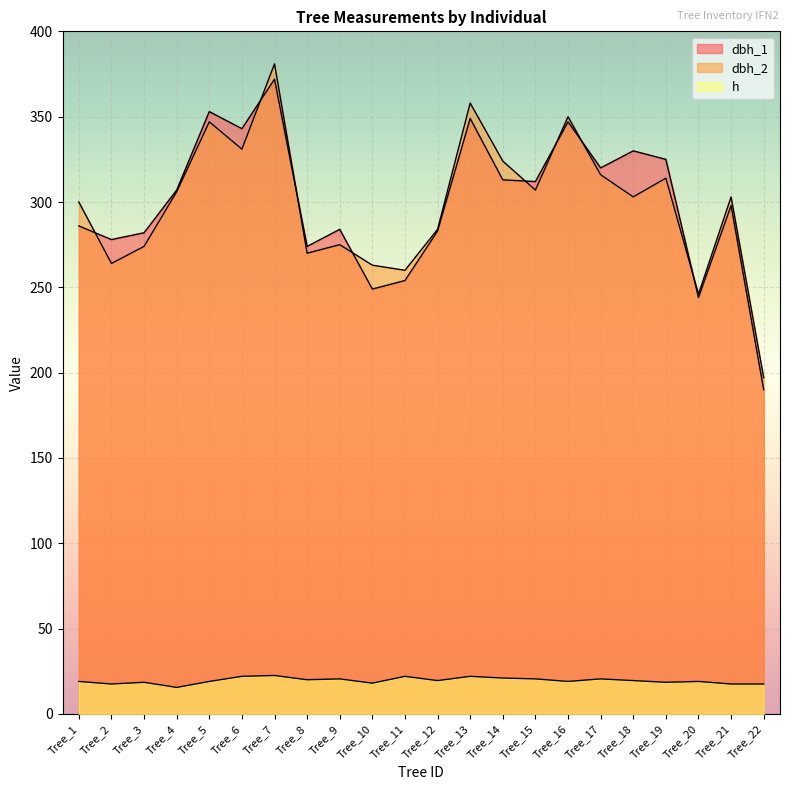

At which category does dbh_2 reach its first local valley?

Tree_2